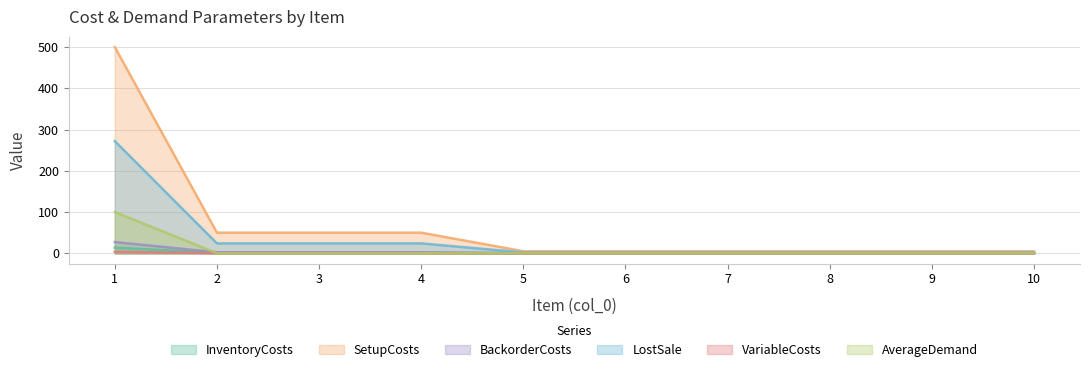

Rank the series by their maximum value, from highest to lowest.

SetupCosts, LostSale, AverageDemand, BackorderCosts, InventoryCosts, VariableCosts